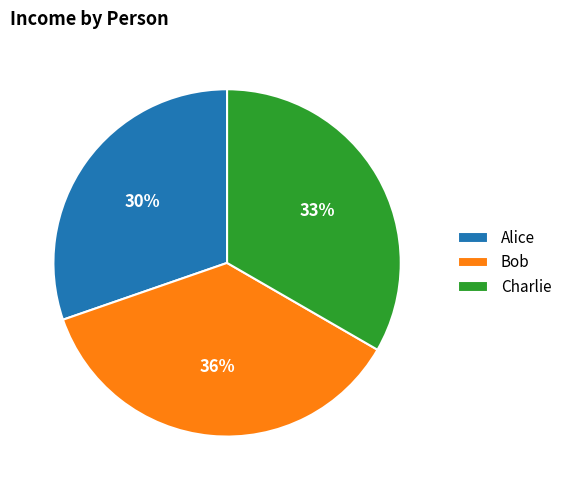

True or false: Bob accounts for 43% of the total.

False